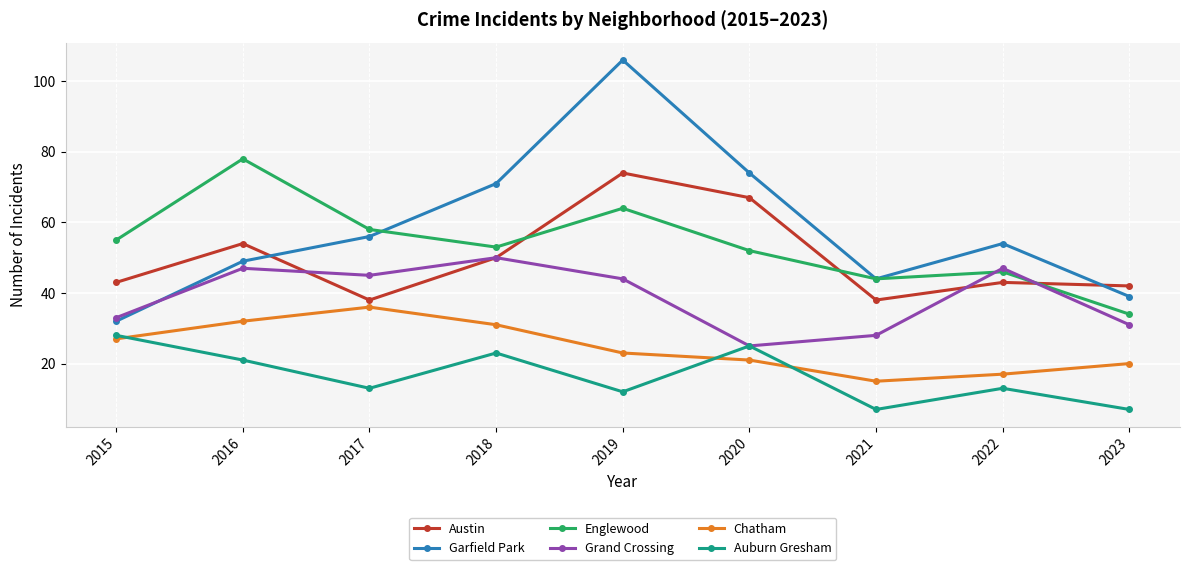

The Auburn Gresham series shows 10 at 2018. True or false?

False